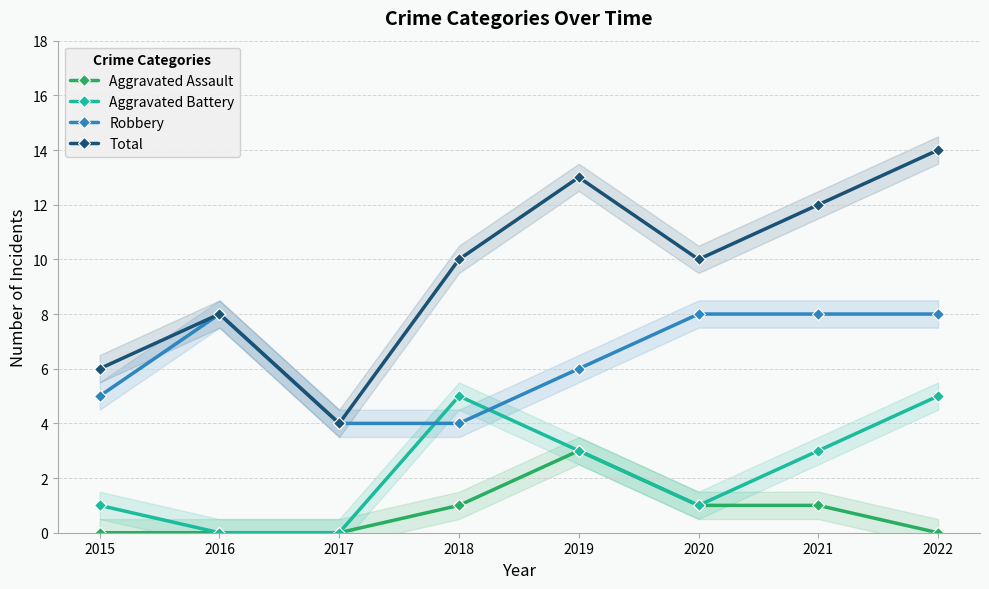

Reading right to left, extract all data points from this chart.

Aggravated Assault: 2022=0	2021=1	2020=1	2019=3	2018=1	2017=0	2016=0	2015=0
Aggravated Battery: 2022=5	2021=3	2020=1	2019=3	2018=5	2017=0	2016=0	2015=1
Robbery: 2022=8	2021=8	2020=8	2019=6	2018=4	2017=4	2016=8	2015=5
Total: 2022=14	2021=12	2020=10	2019=13	2018=10	2017=4	2016=8	2015=6